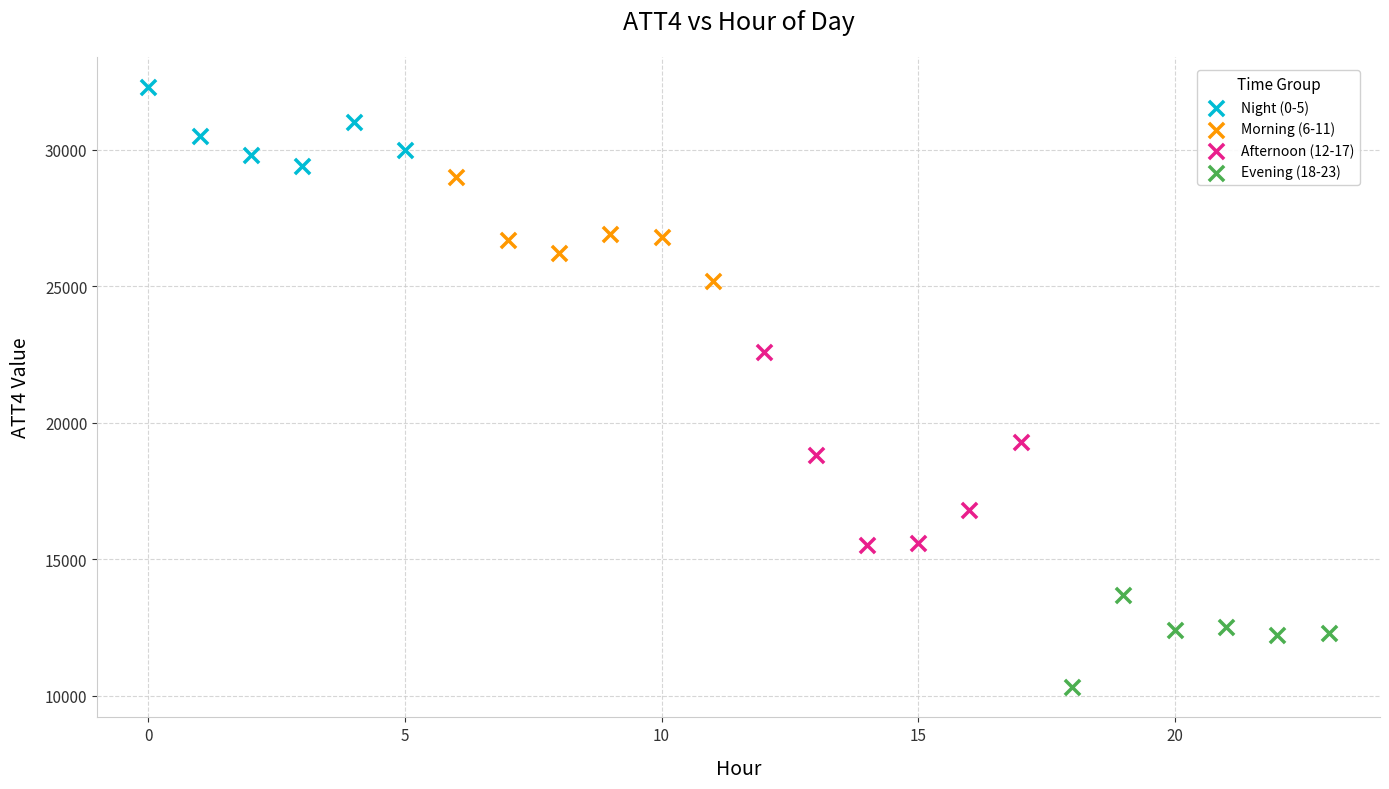

Which series contains the highest Y value?

Night (0-5)